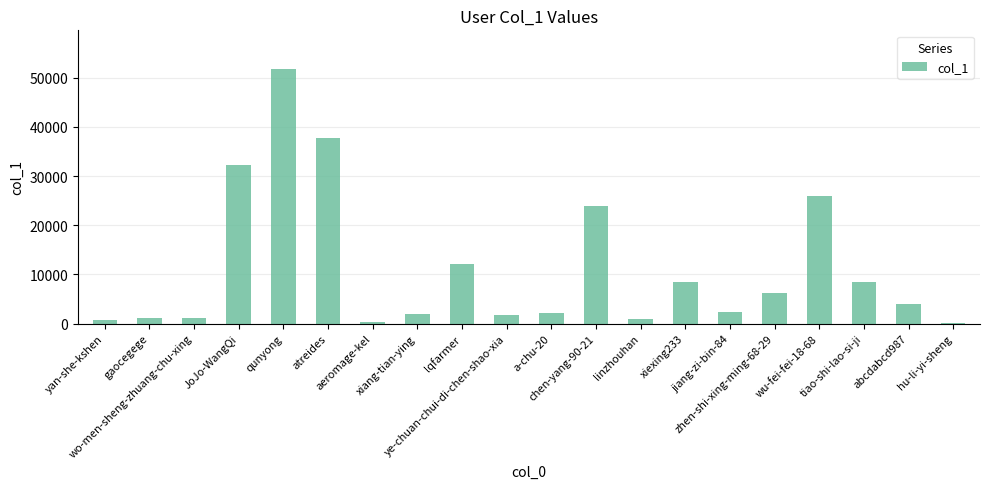

Approximately how many times larger is the value at aeromage-kel compared to ye-chuan-chui-di-chen-shao-xia?

0.2